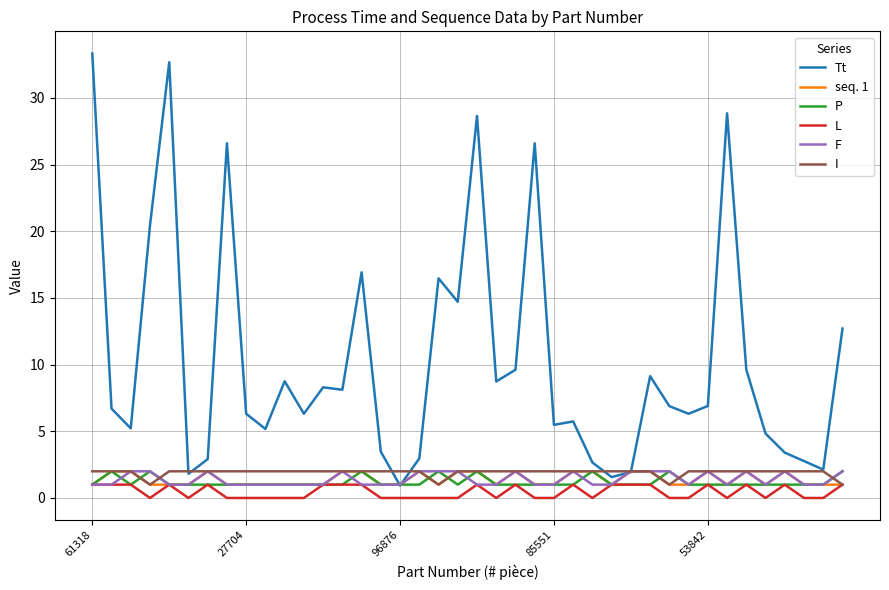

Which series has the largest total across all categories?

Tt